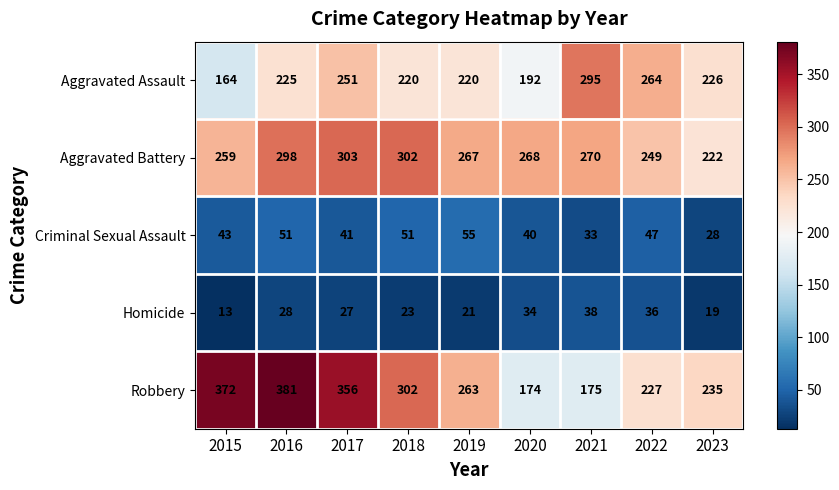

What is the average value of the Criminal Sexual Assault series?

43